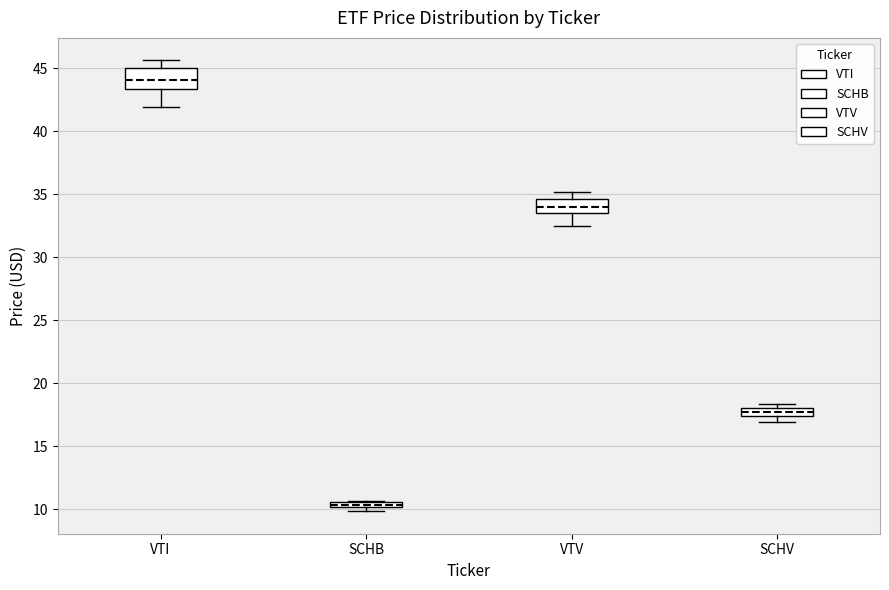

Which box has the highest median line?

VTI